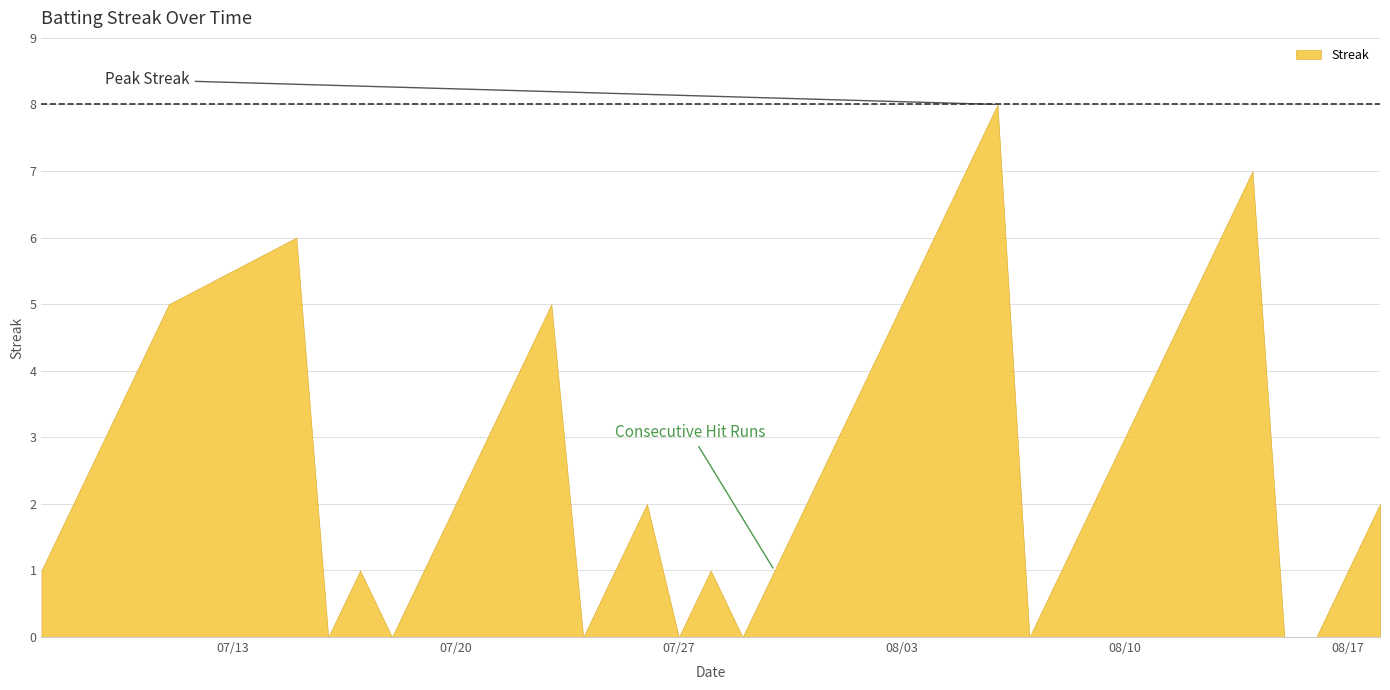

Which category has the lowest value across all series?

2010-07-16